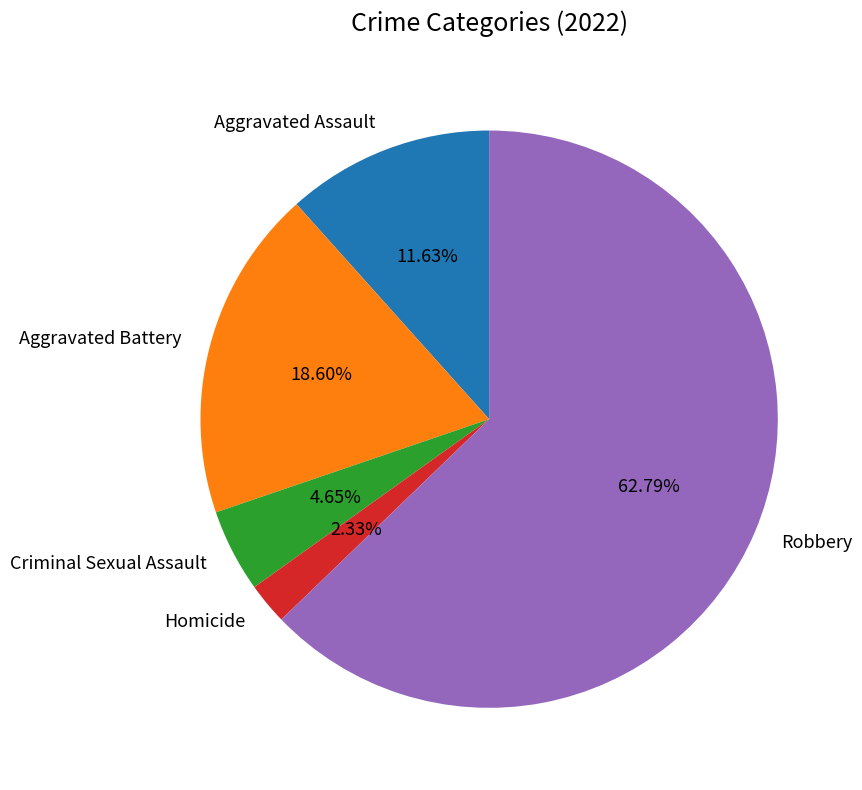

How many segments does this pie chart have?

5